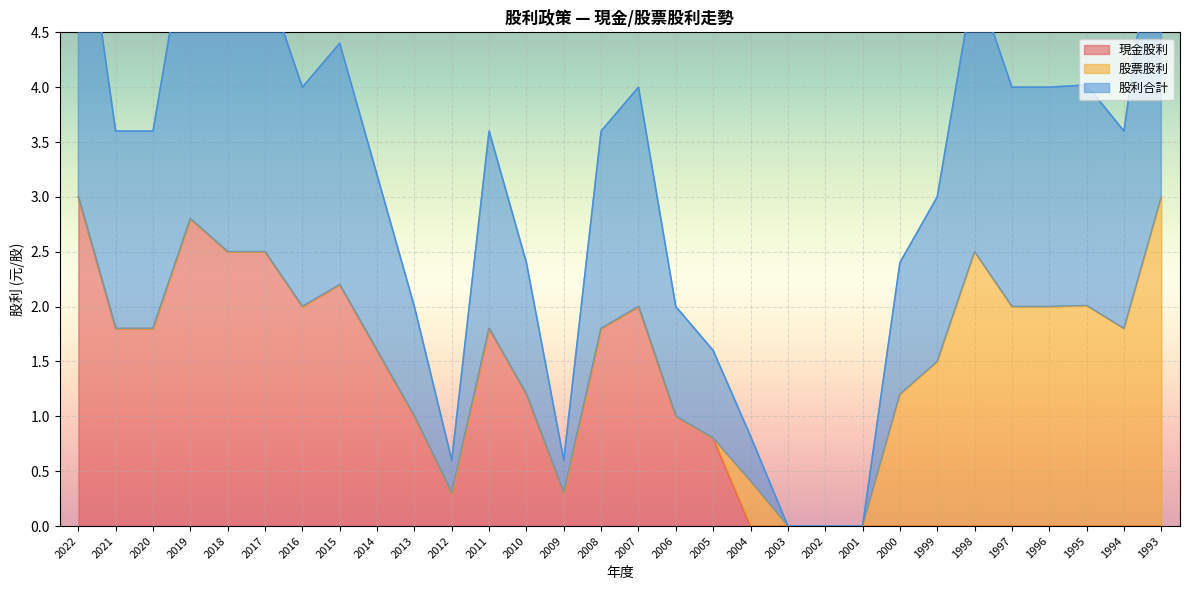

The value of 現金股利 at 2013 is 1.0. True or false?

True